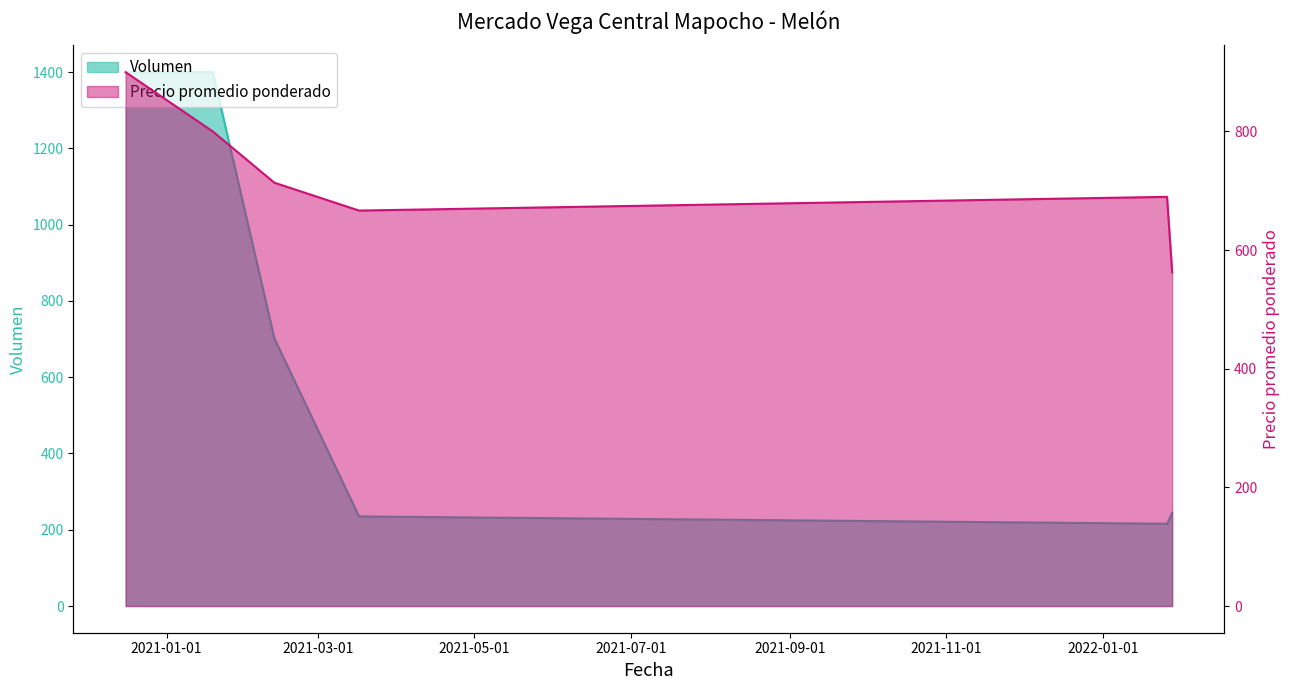

True or false: Volumen has more than 2 points higher than both neighbors.

False